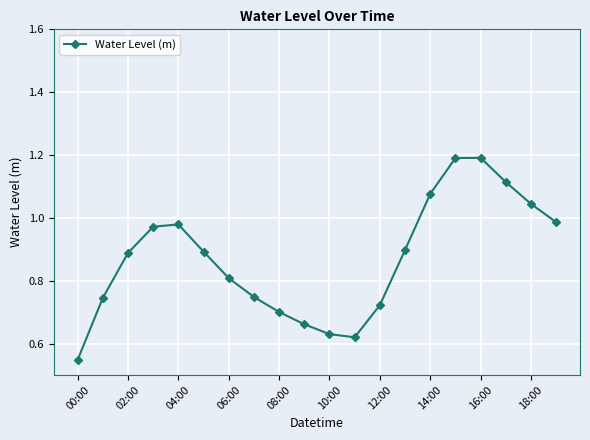

How many points are higher than both their immediate neighbors (excluding endpoints)?

2